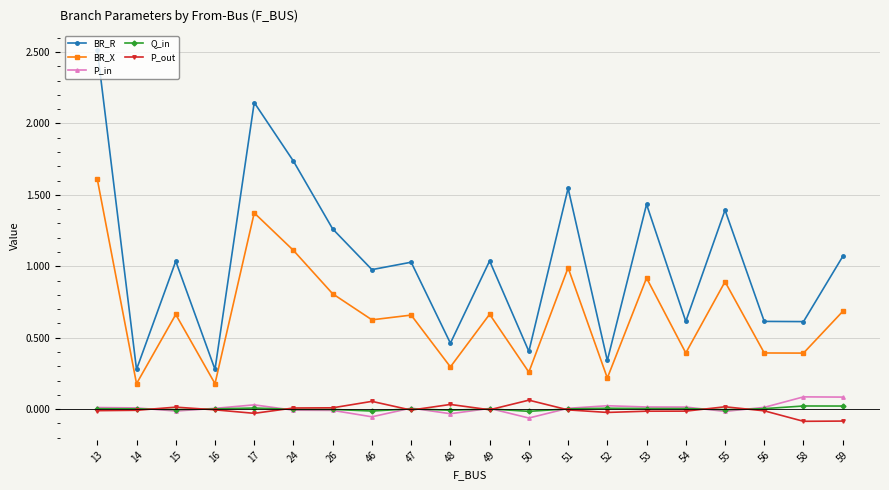

Which series has the widest spread of values?

BR_R